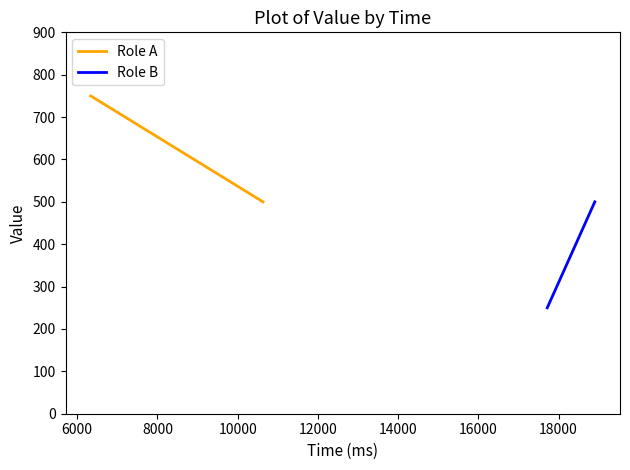

True or false: Role B has a value of 821 at 6000.

False